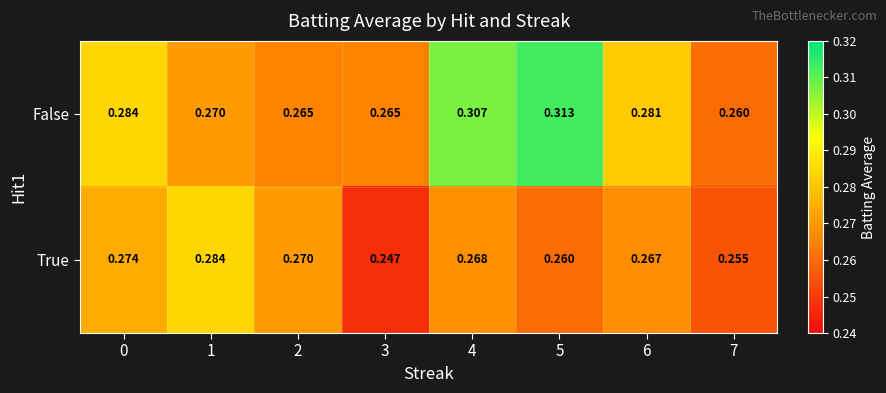

What is the total value across all series at 5?

0.6